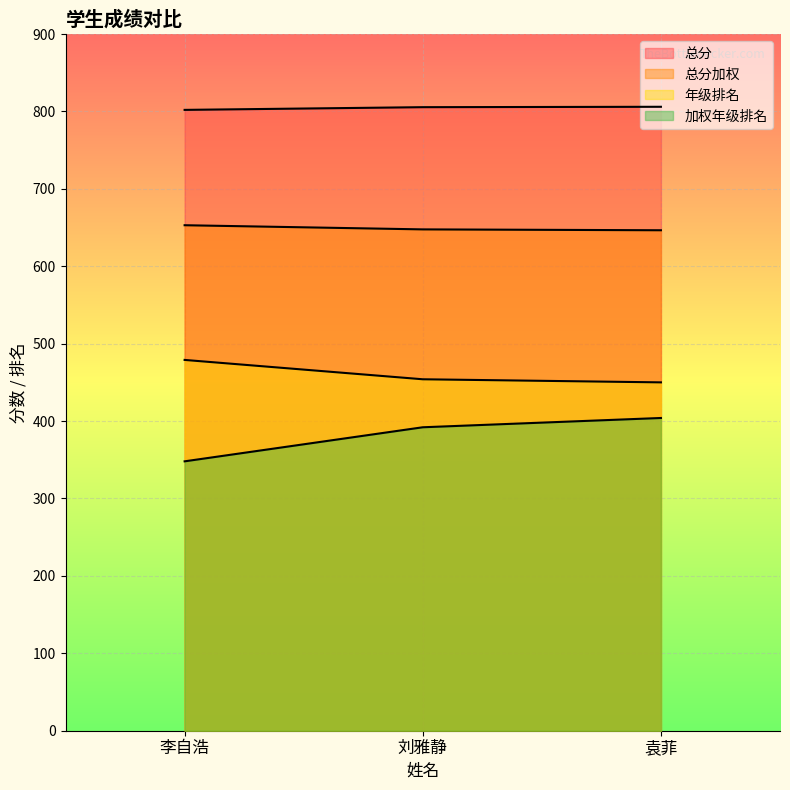

What is the difference between the maximum and minimum values in the 年级排名 series?

29.0